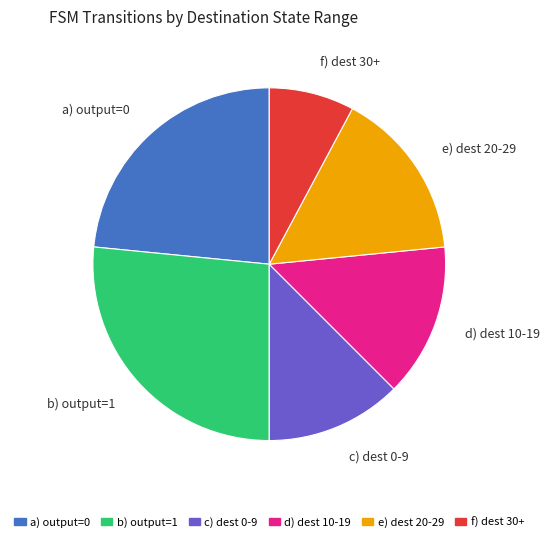

Rank the categories by value from lowest to highest.

f) dest 30+, c) dest 0-9, d) dest 10-19, e) dest 20-29, a) output=0, b) output=1